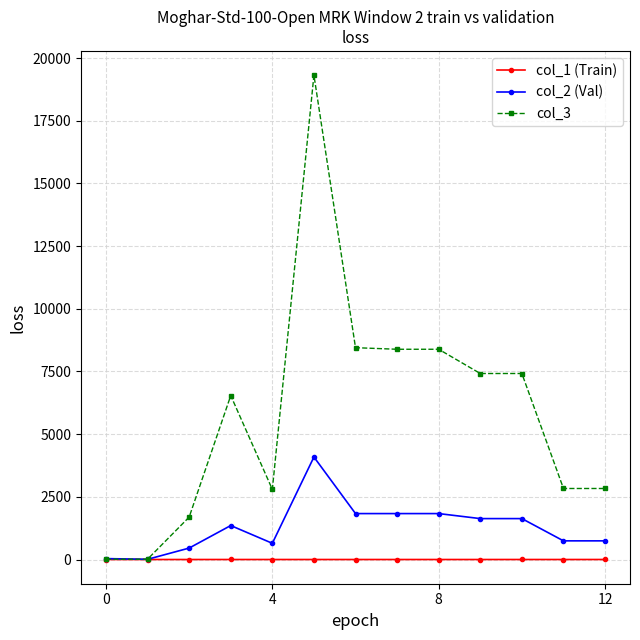

True or false: col_1 (Train) has more than 0 interior local peaks.

True